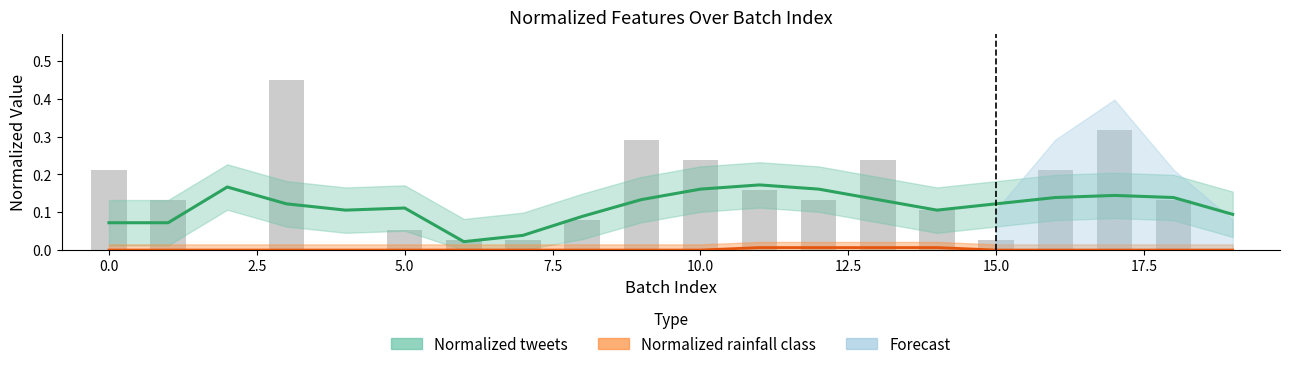

Reading left to right, what are all the values shown in this chart?

Normalized tweets: 0.1	0.1	0.2	0.1	0.1	0.1	0.0	0.0	0.1	0.1	0.2	0.2	0.2	0.1	0.1	0.1	0.1	0.1	0.1	0.1
Normalized rainfall class: 0.0	0.0	0.0	0.0	0.0	0.0	0.0	0.0	0.0	0.0	0.0	0.0	0.0	0.0	0.0	0.0	0.0	0.0	0.0	0.0
tweets (scaled): 0.2	0.1	0.0	0.5	0.0	0.1	0.0	0.0	0.1	0.3	0.2	0.2	0.1	0.2	0.1	0.0	0.2	0.3	0.1	0.0